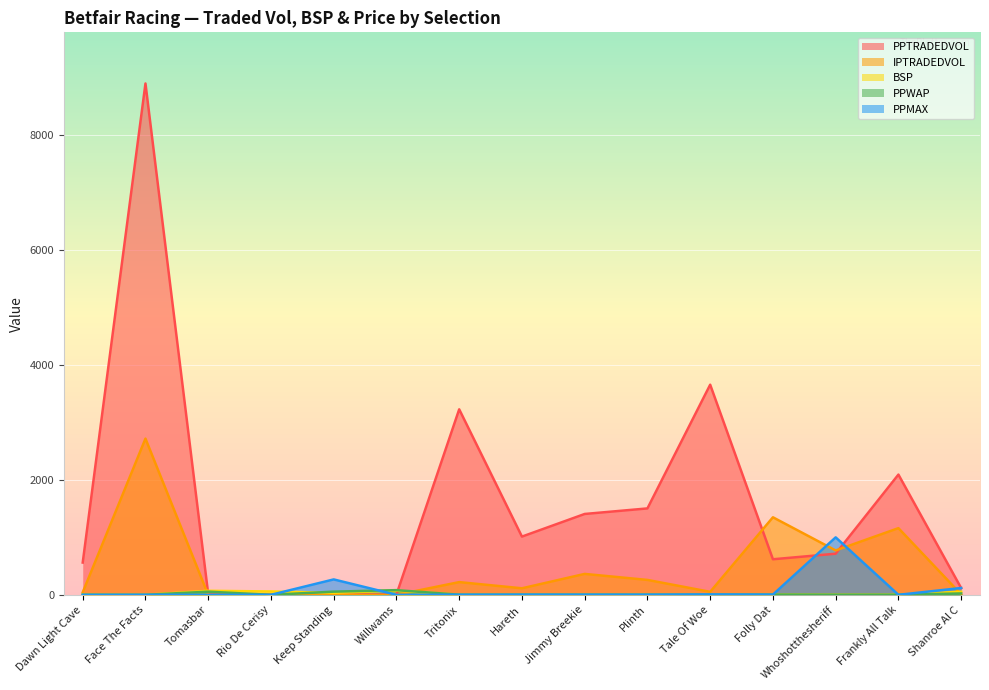

Which category has the highest value in the PPMAX series?

Whoshotthesheriff